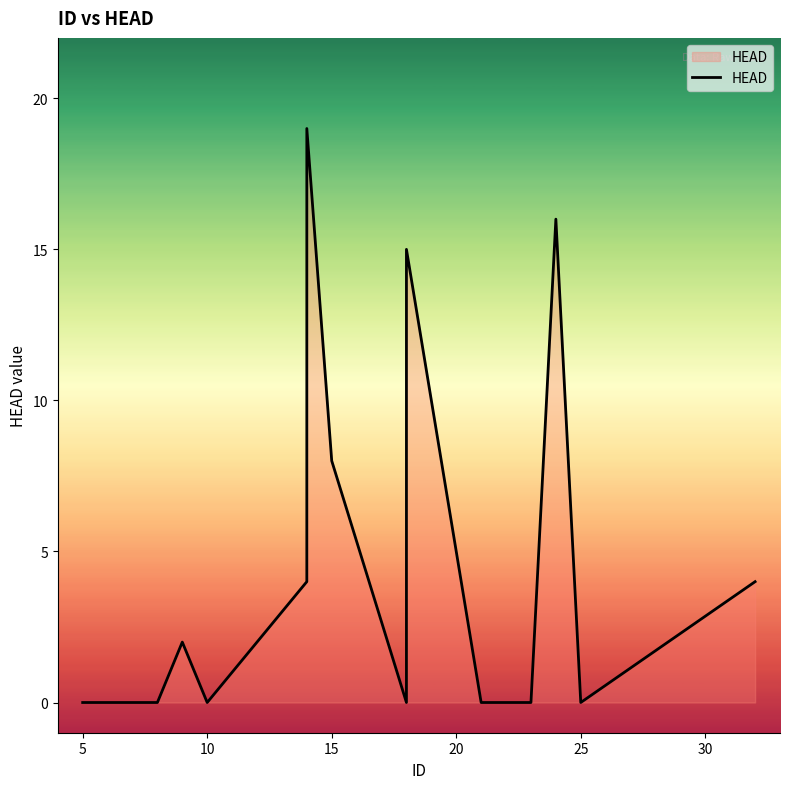

Reading left to right, transcribe all the data shown in this chart.

0	0	0	0	2	0	4	19	8	0	7	15	0	0	16	0	4